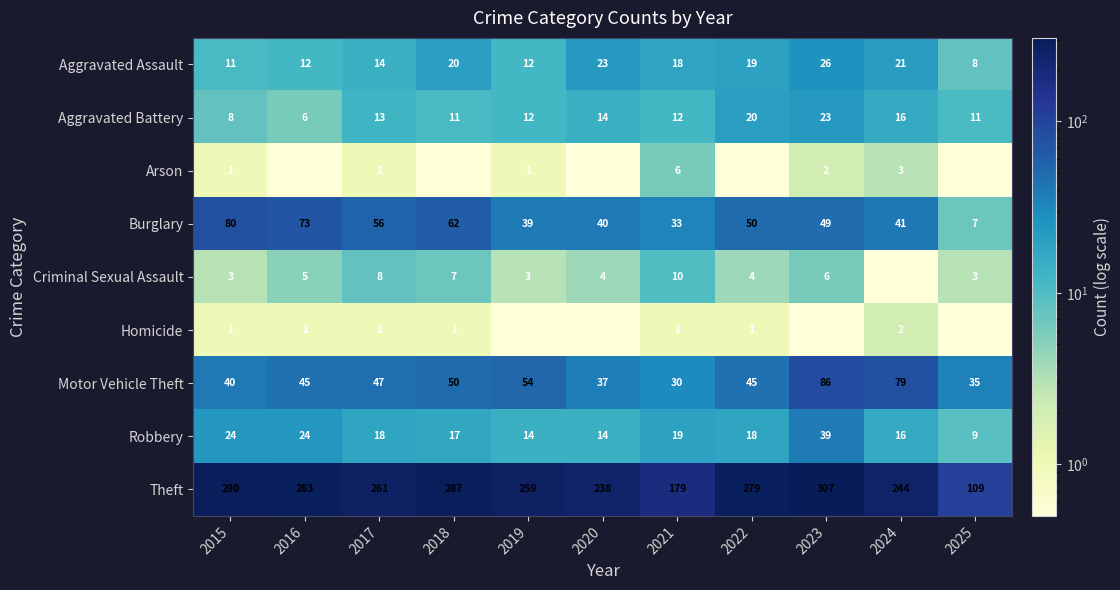

The Robbery series shows 17.0 at 2018. True or false?

True